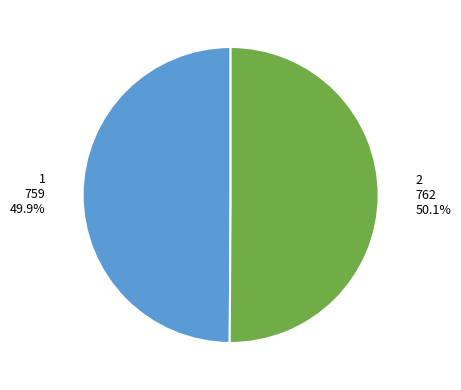

Is it true that 1 is 37% of the pie?

False